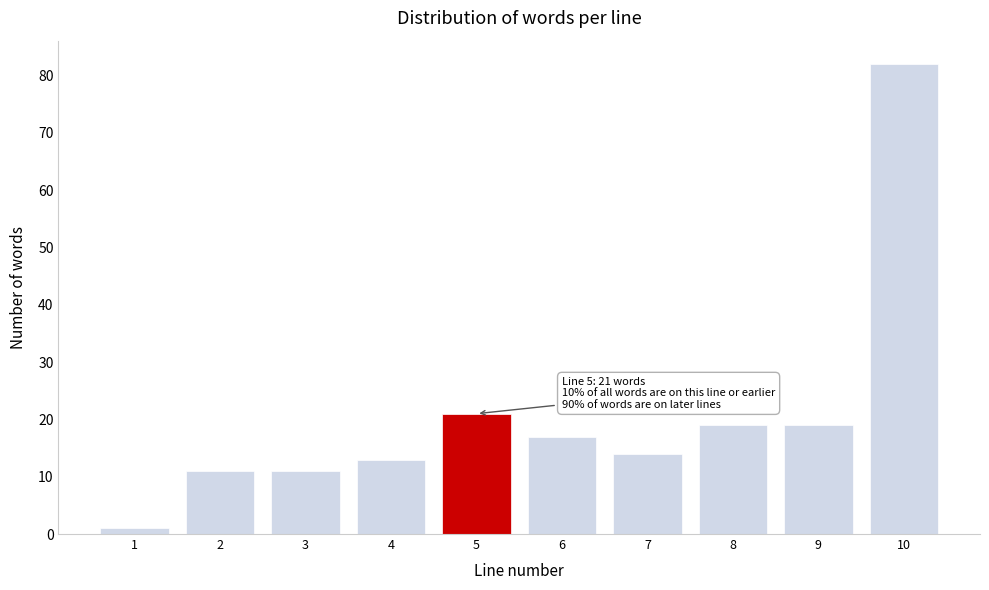

Reading left to right, transcribe all the data shown in this chart.

1	11	11	13	21	17	14	19	19	82